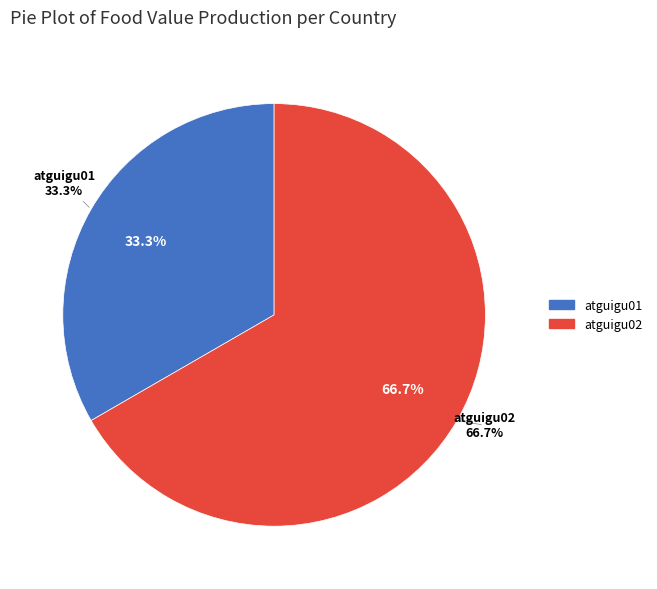

To the nearest percent, what is the combined percentage of atguigu01 and atguigu02?

100%